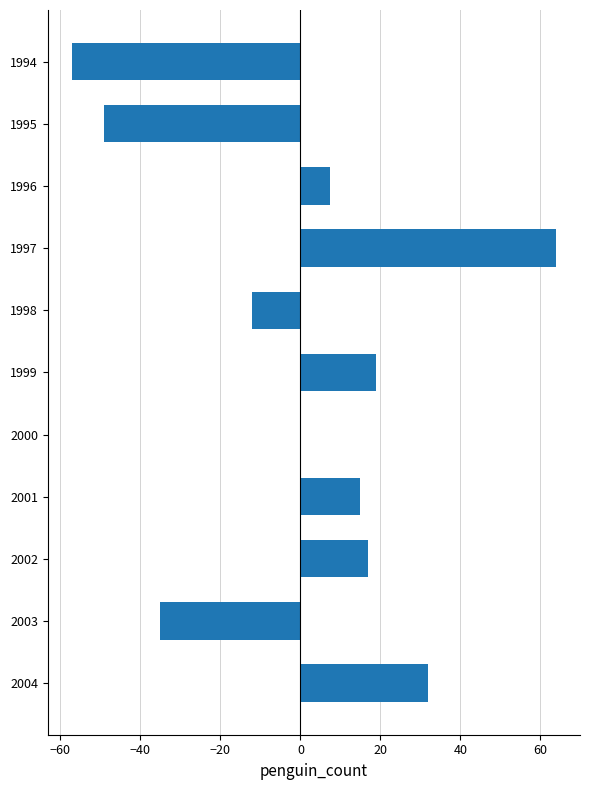

What is the change in value from 1995 to 1996?

+56.5